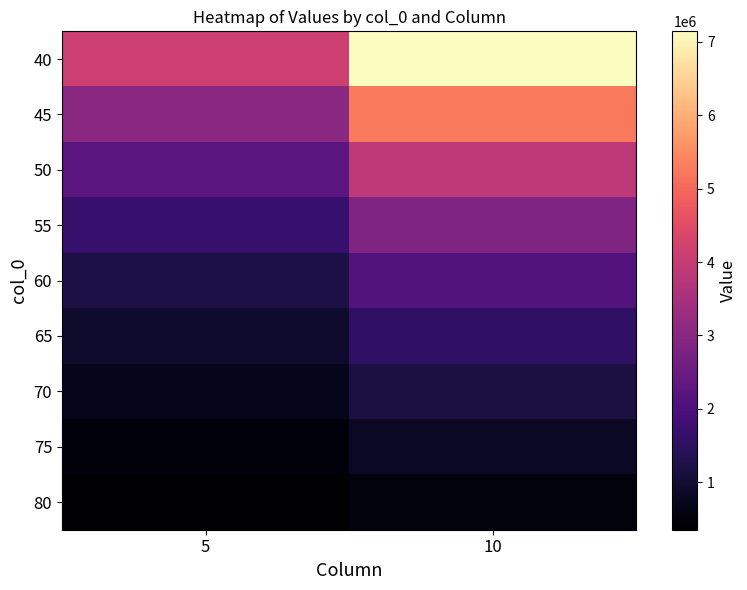

At which category does the chart reach its minimum across all series?

5